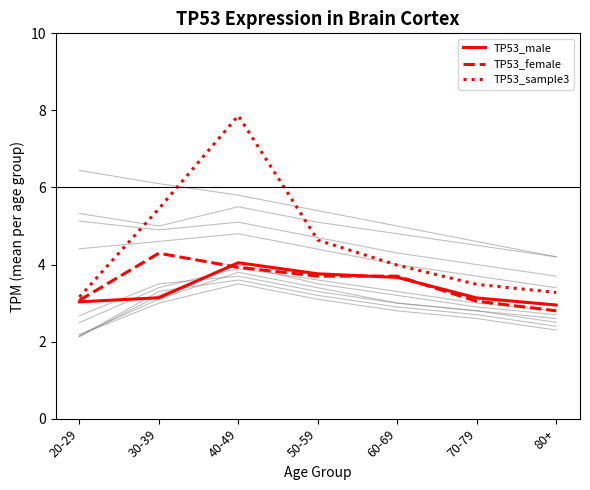

The value of TP53_sample3 at 50-59 is 4.6. True or false?

True